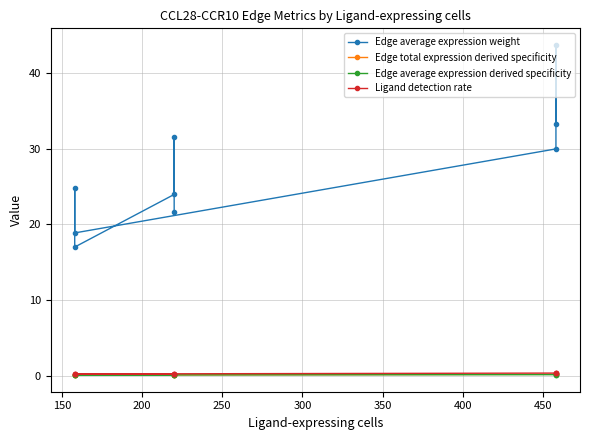

What is the difference between the highest and lowest values at 200?

29.8